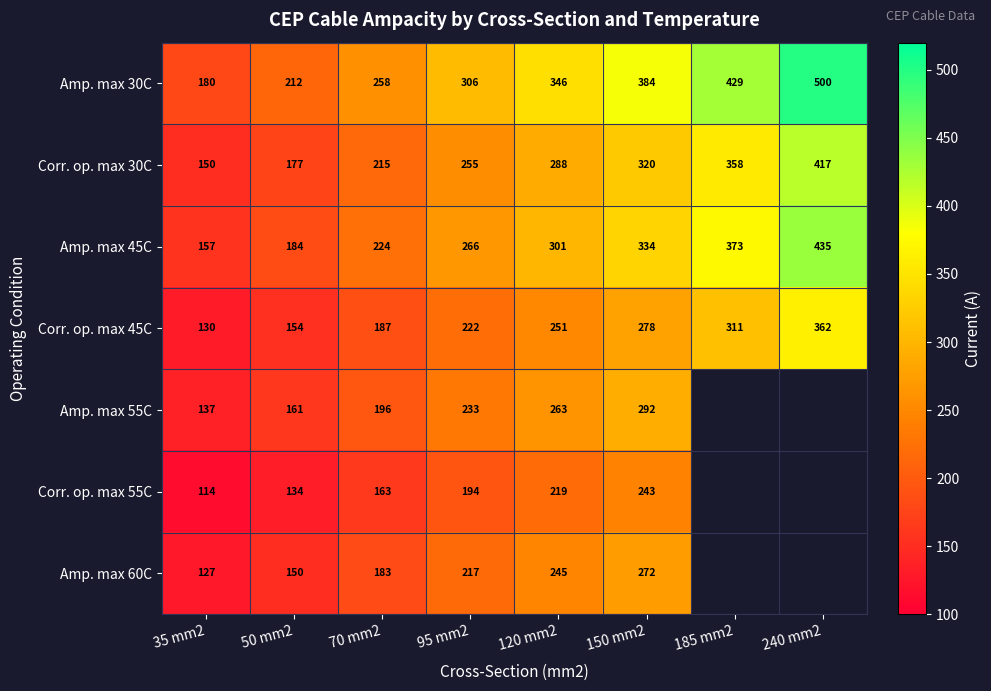

What is the approximate value of Amp. max 45C at 240 mm2, to the nearest 5?

435